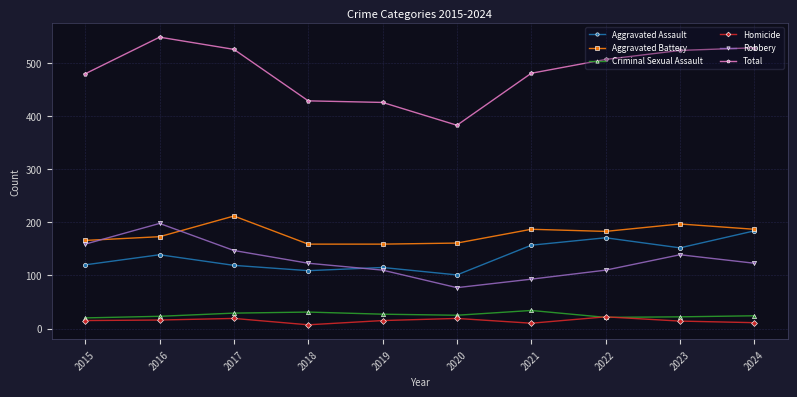

Which series has the largest range (max minus min)?

Total